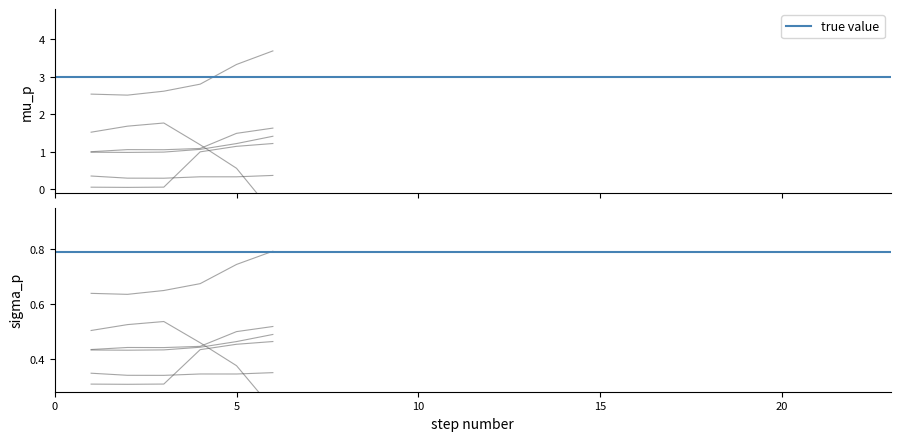

True or false: Node 1 and Node 4 intersect in this chart.

False